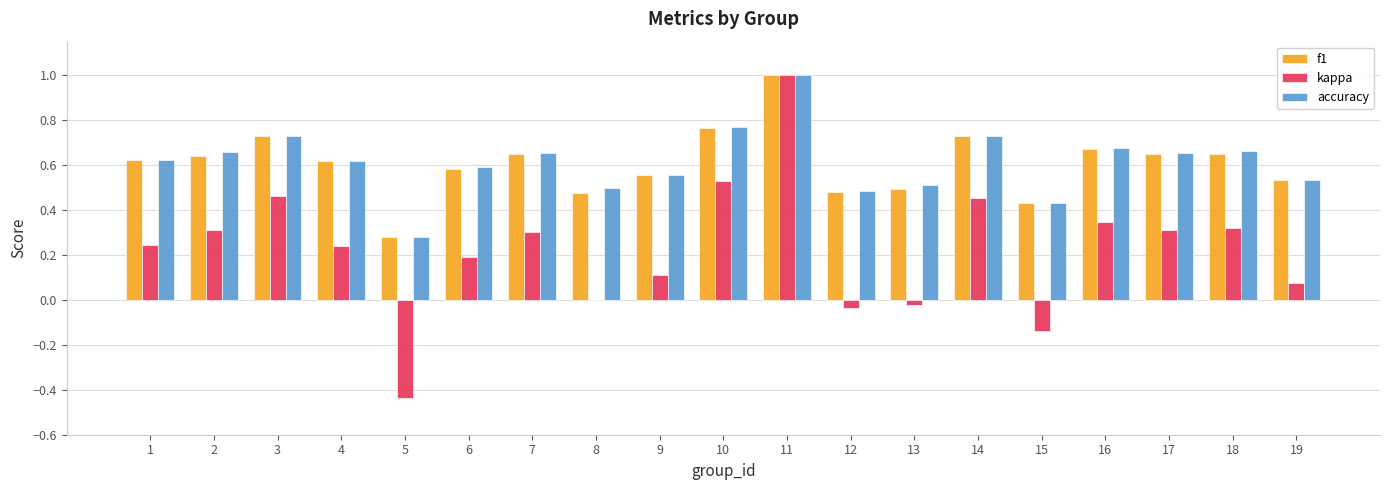

The value of kappa at 3 is 0.7. True or false?

False